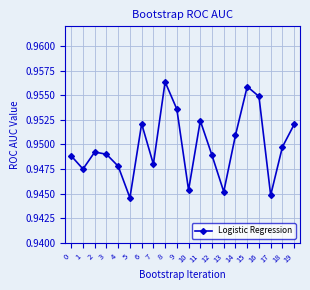

What is the sum of all values?

19.0